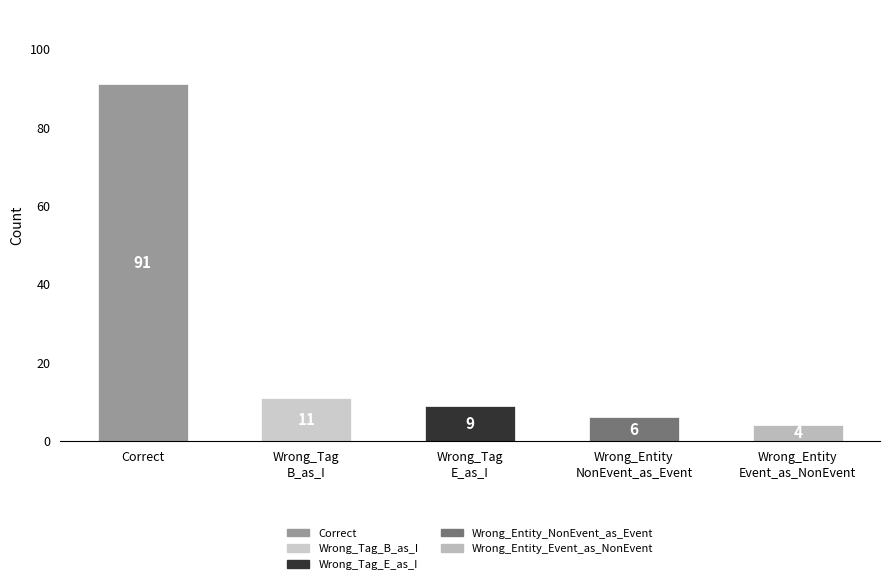

How many bars are there in total?

5